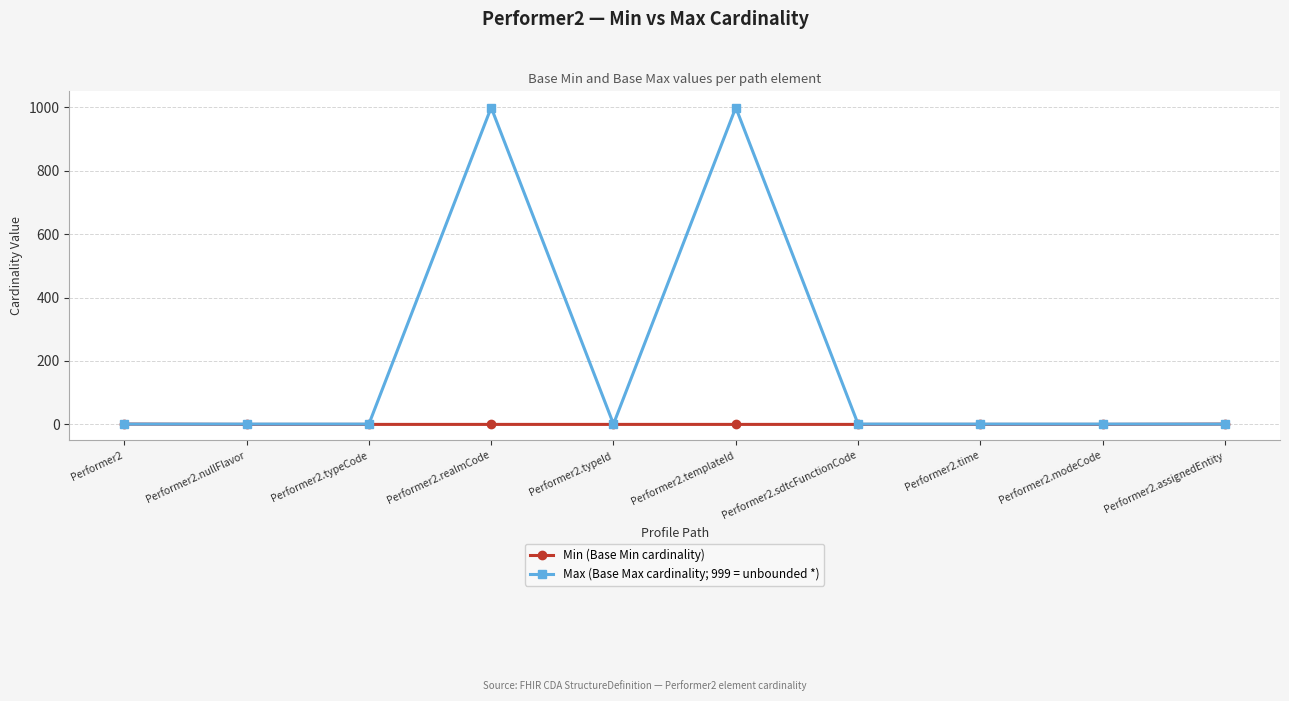

What is the label of the 1st point from the right?

Performer2.assignedEntity